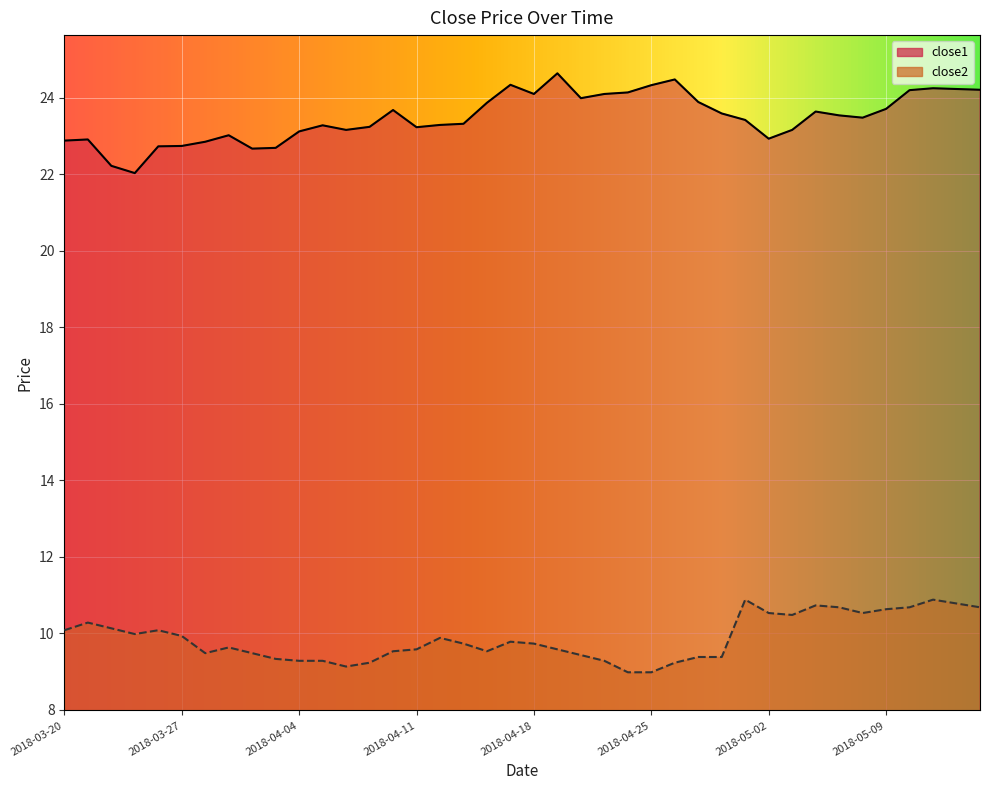

Between 2018-05-03 and 2018-04-17, which is larger?

2018-04-17